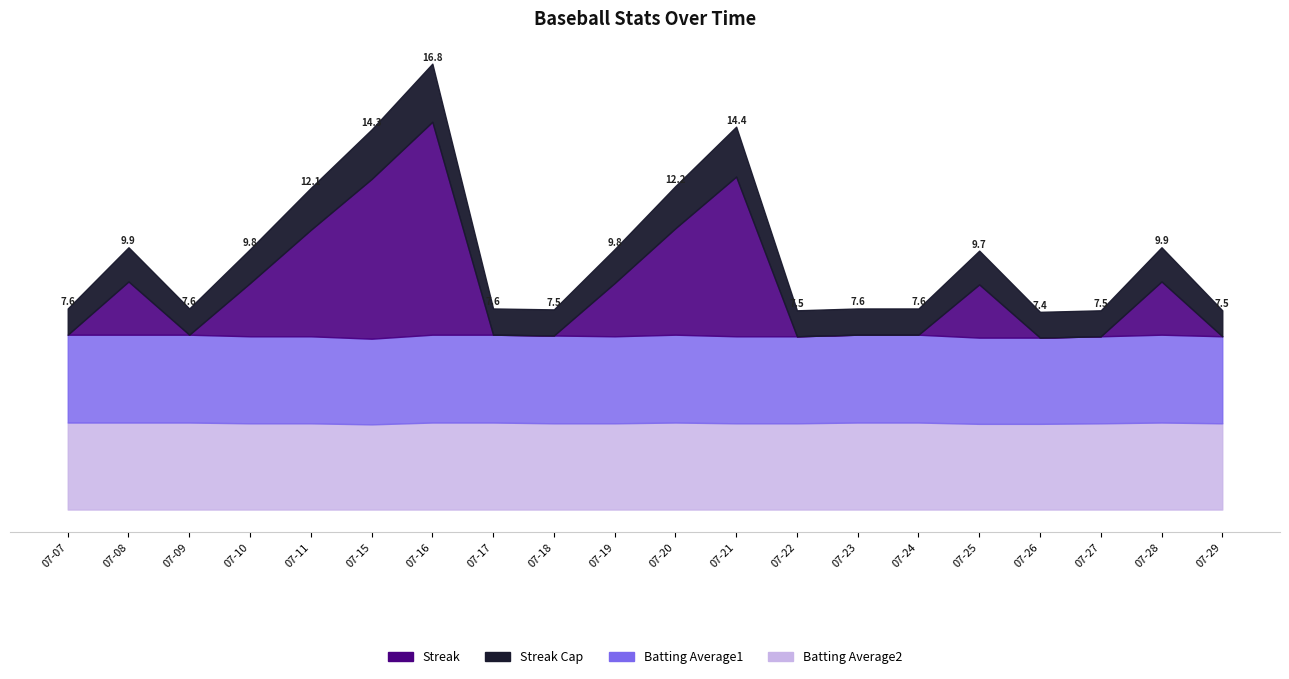

At which category does Batting Average1 reach its first local peak?

2010-07-20